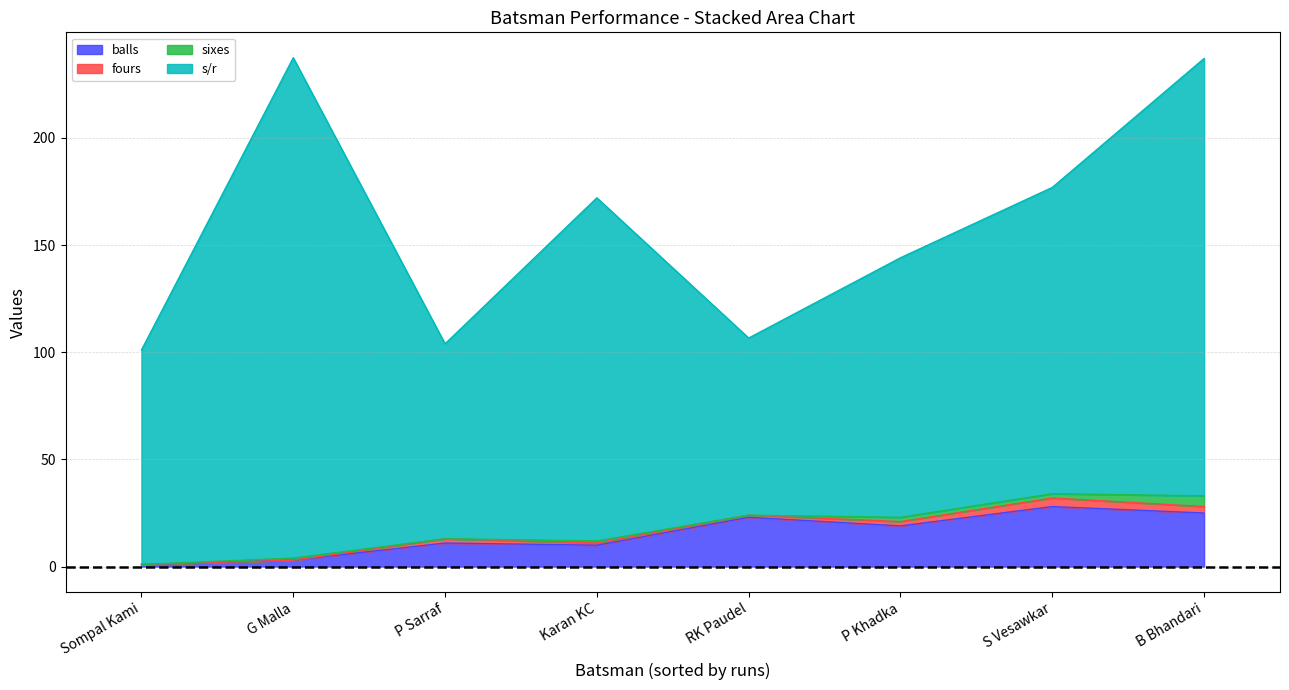

What is the highest value of the balls series?

28.0